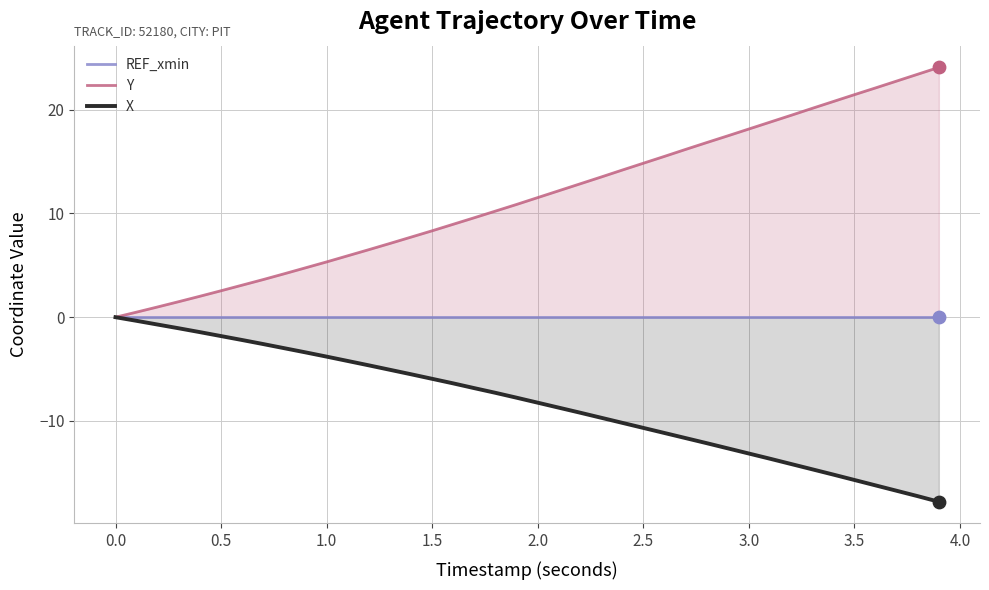

Which series contains the lowest Y value?

X